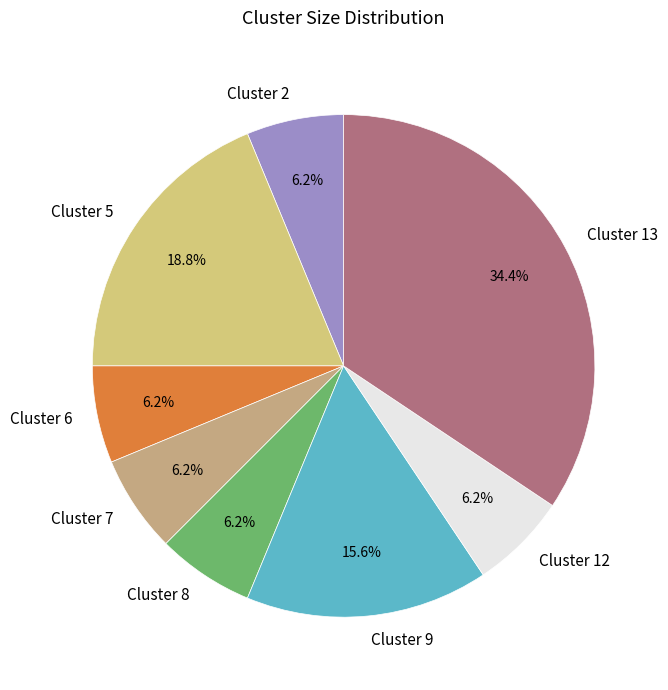

How much of the chart is everything except Cluster 9?

84.4%